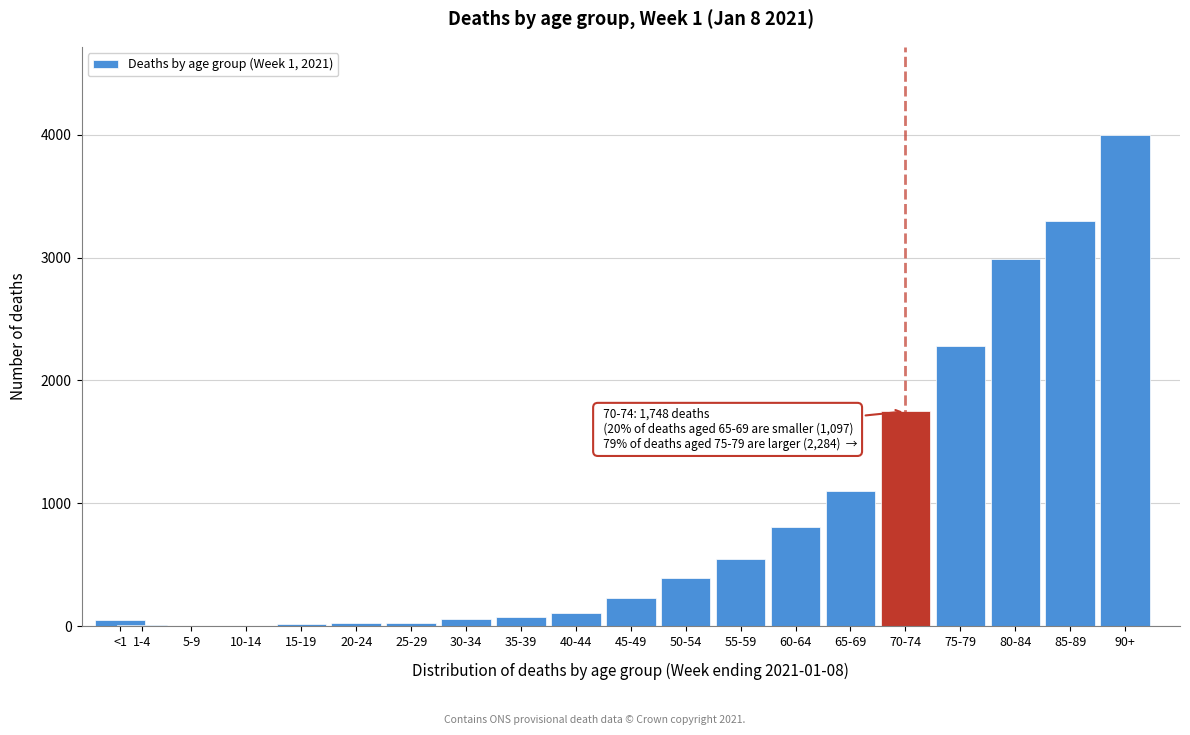

What is the ratio of the value at 85-89 to the value at 55-59?

6.0